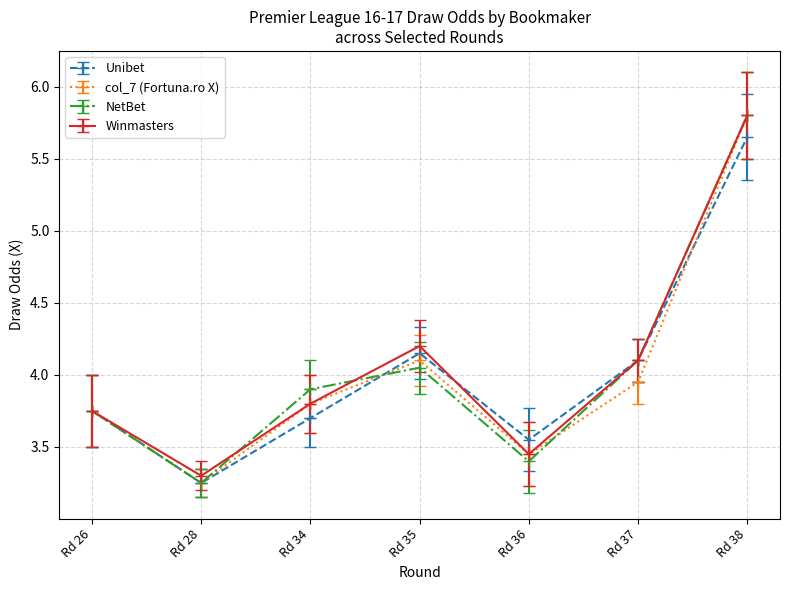

How many data points does each series have?

7